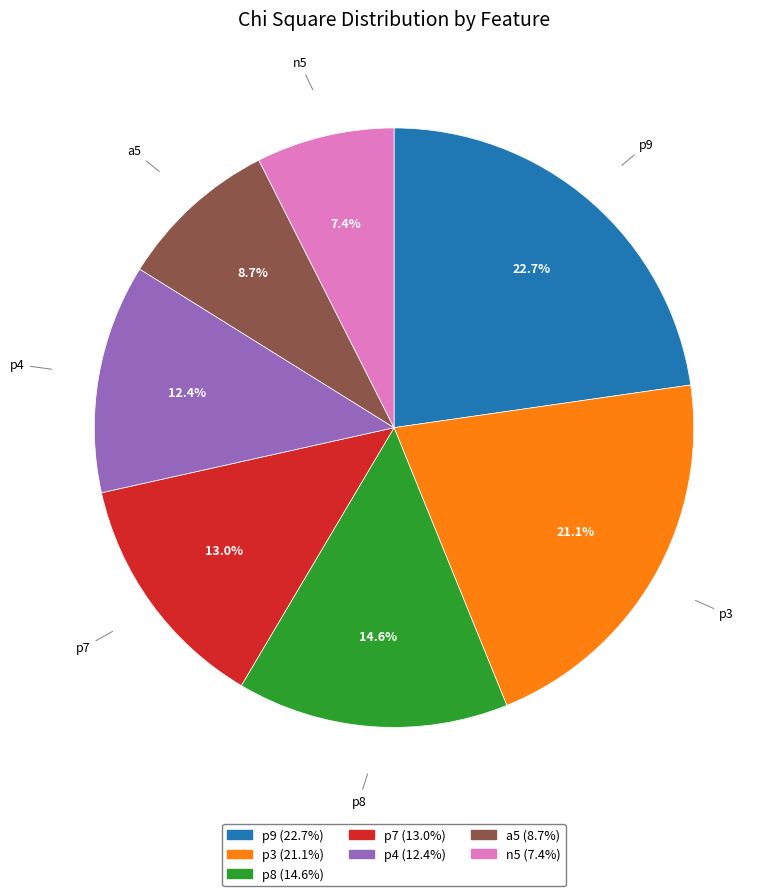

Which category has the biggest portion of the pie?

p9